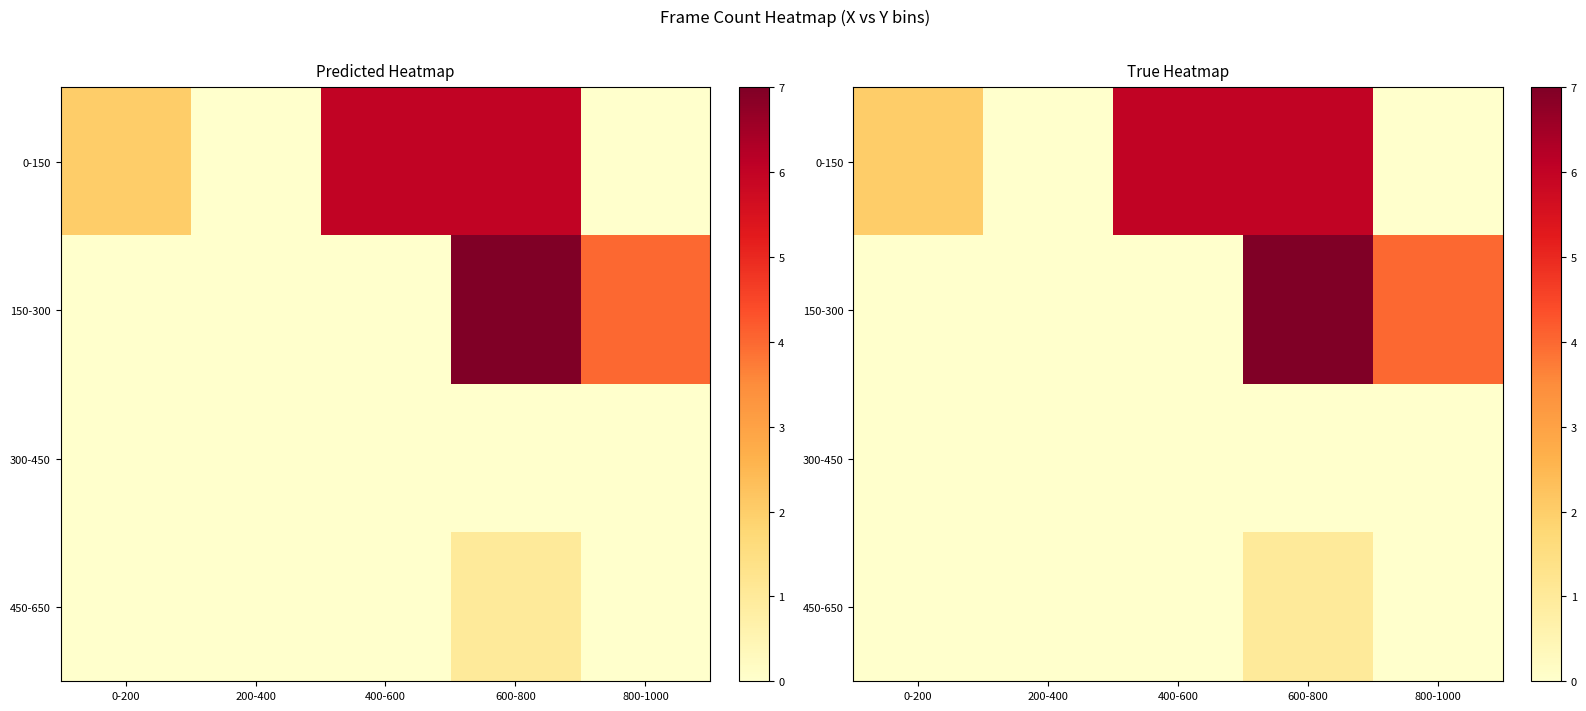

What is the maximum value for 450-650?

1